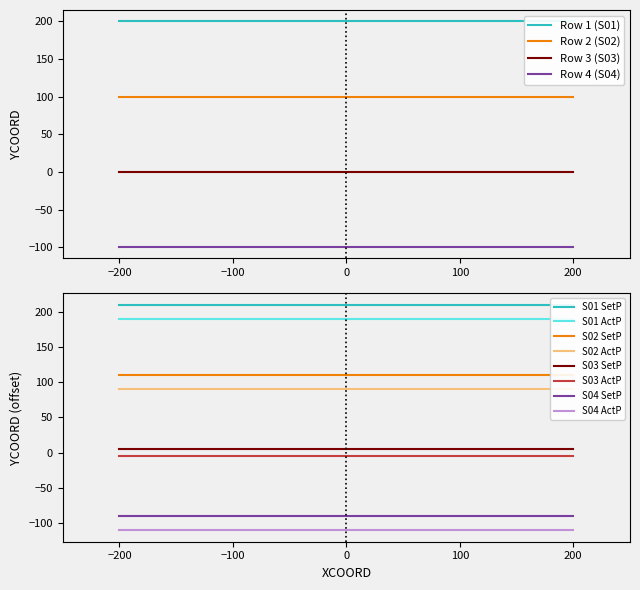

True or false: Row 4 (S04) and Row 2 (S02) intersect in this chart.

False